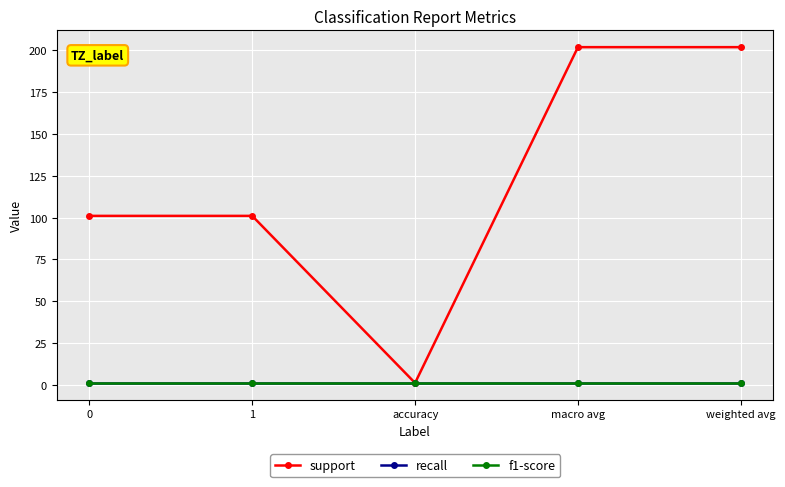

Does the chart have visible grid lines?

Yes